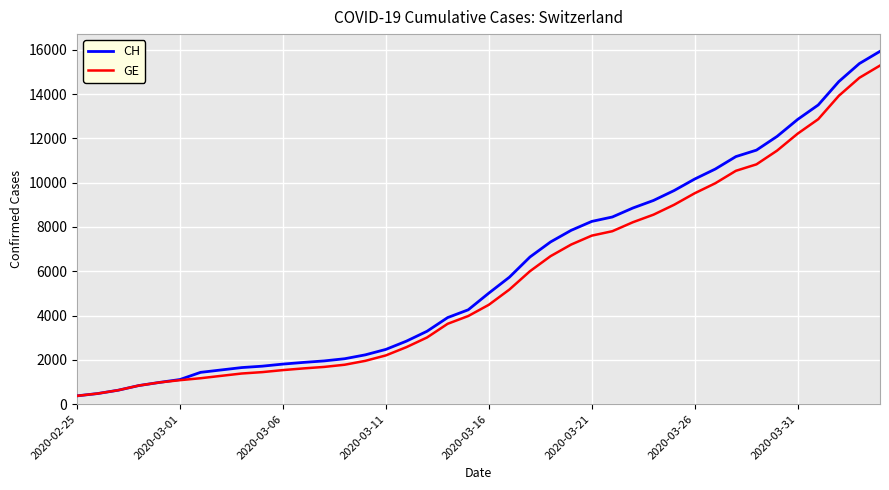

Which series has the largest range (max minus min)?

CH